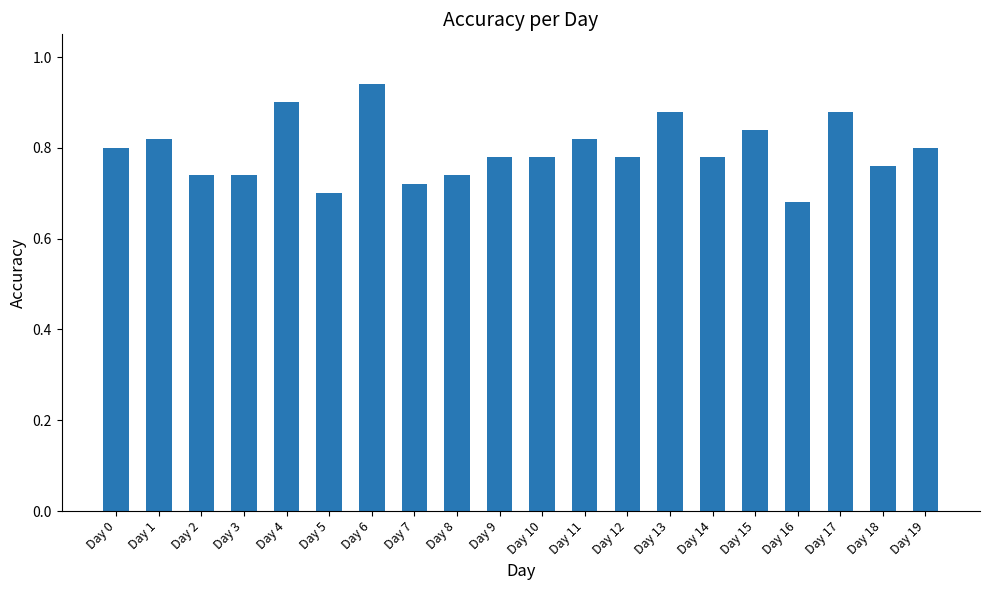

What is the sum of all values?

15.9